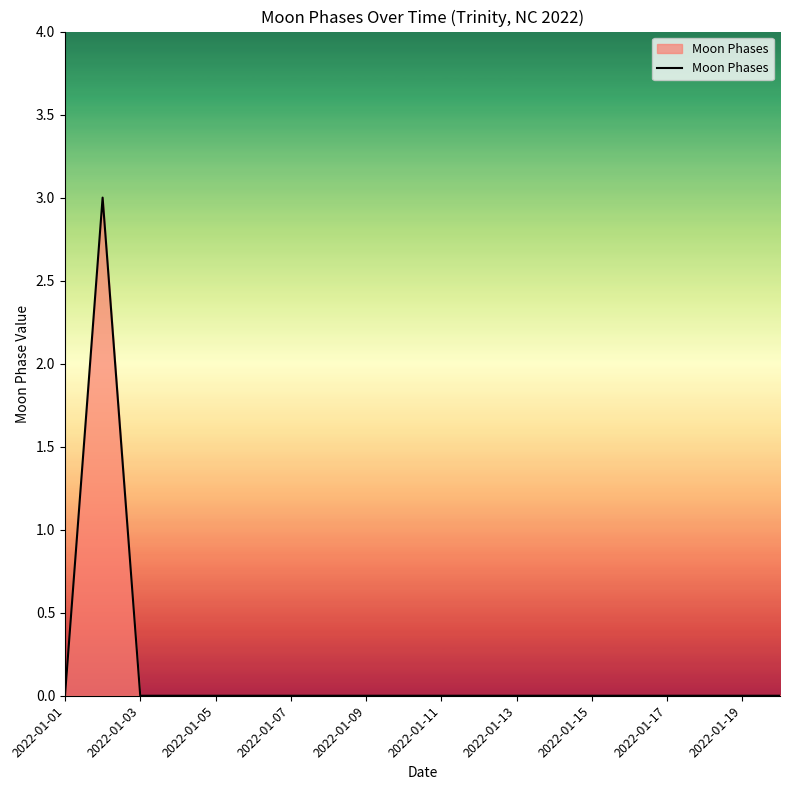

What is the greatest value displayed?

3